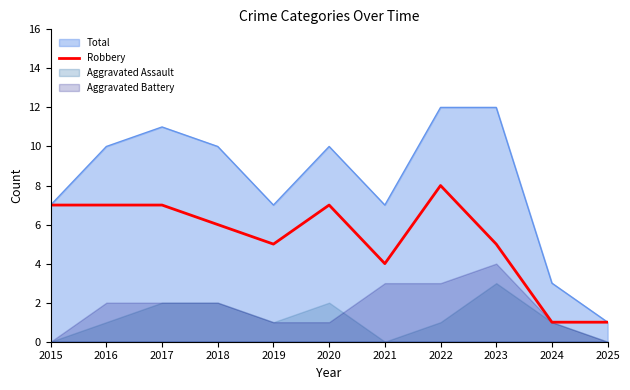

At which category does the data reach its first local peak?

2020